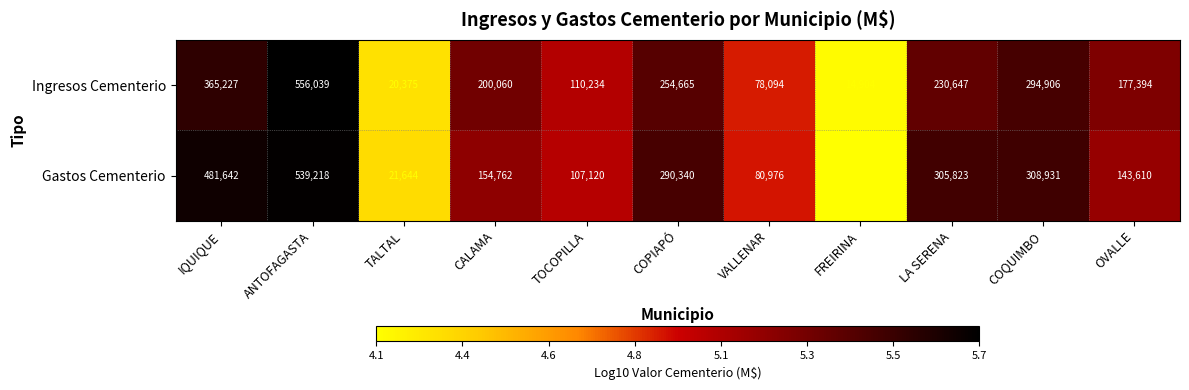

What is the difference between the maximum and second lowest values in the Gastos Cementerio series?

517574